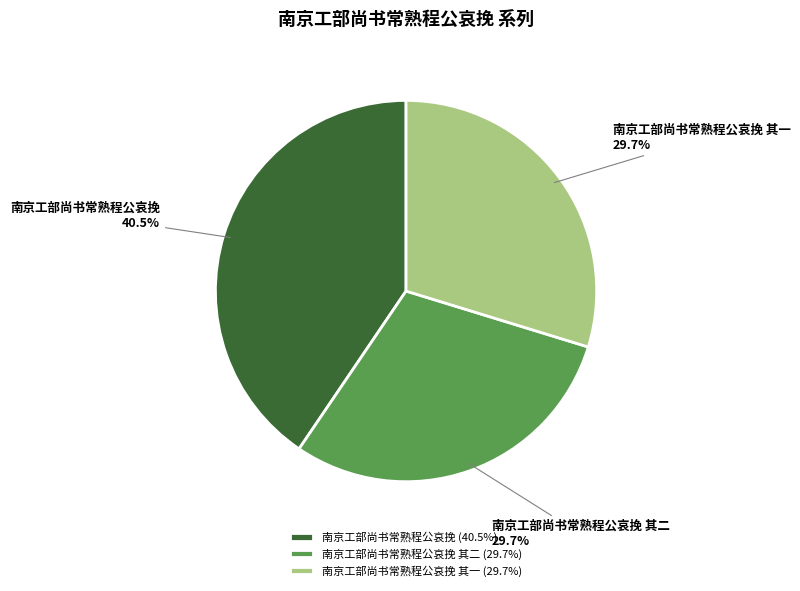

What is the ratio of the value at 南京工部尚书常熟程公哀挽 to the value at 南京工部尚书常熟程公哀挽 其一?

1.4